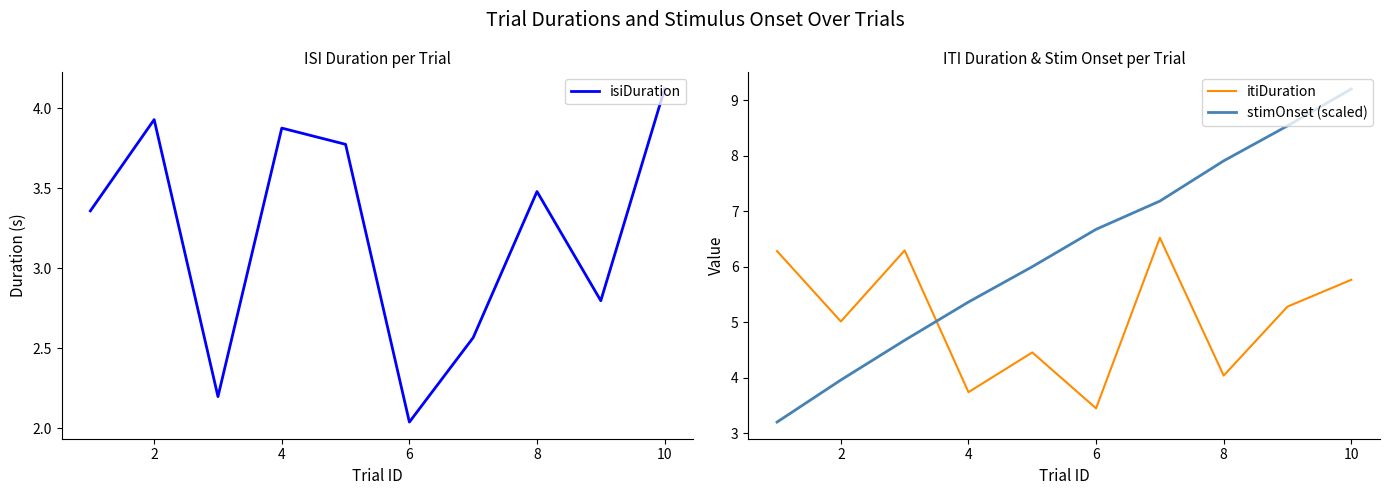

At how many categories does at least one series exceed 7?

4